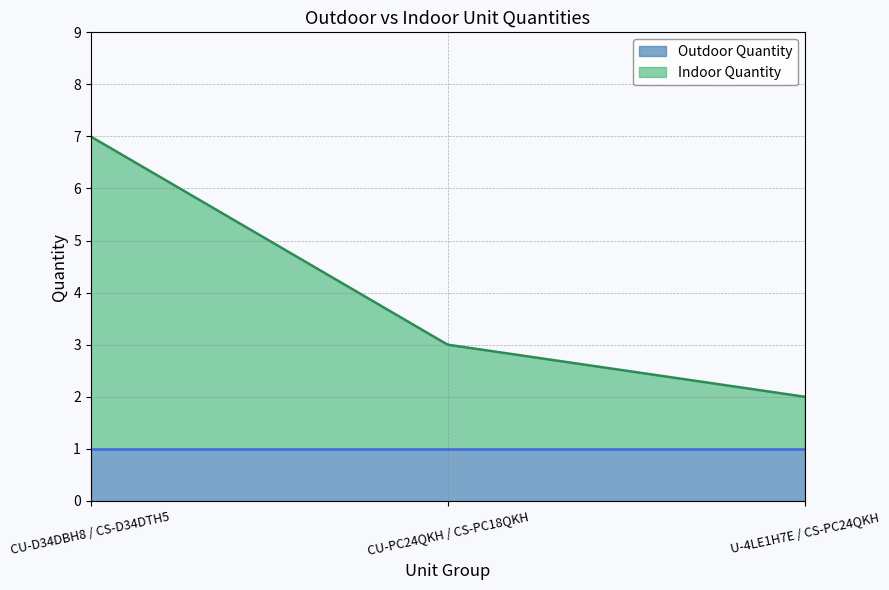

The Indoor Quantity series shows 8 at CU-D34DBH8 / CS-D34DTH5. True or false?

False